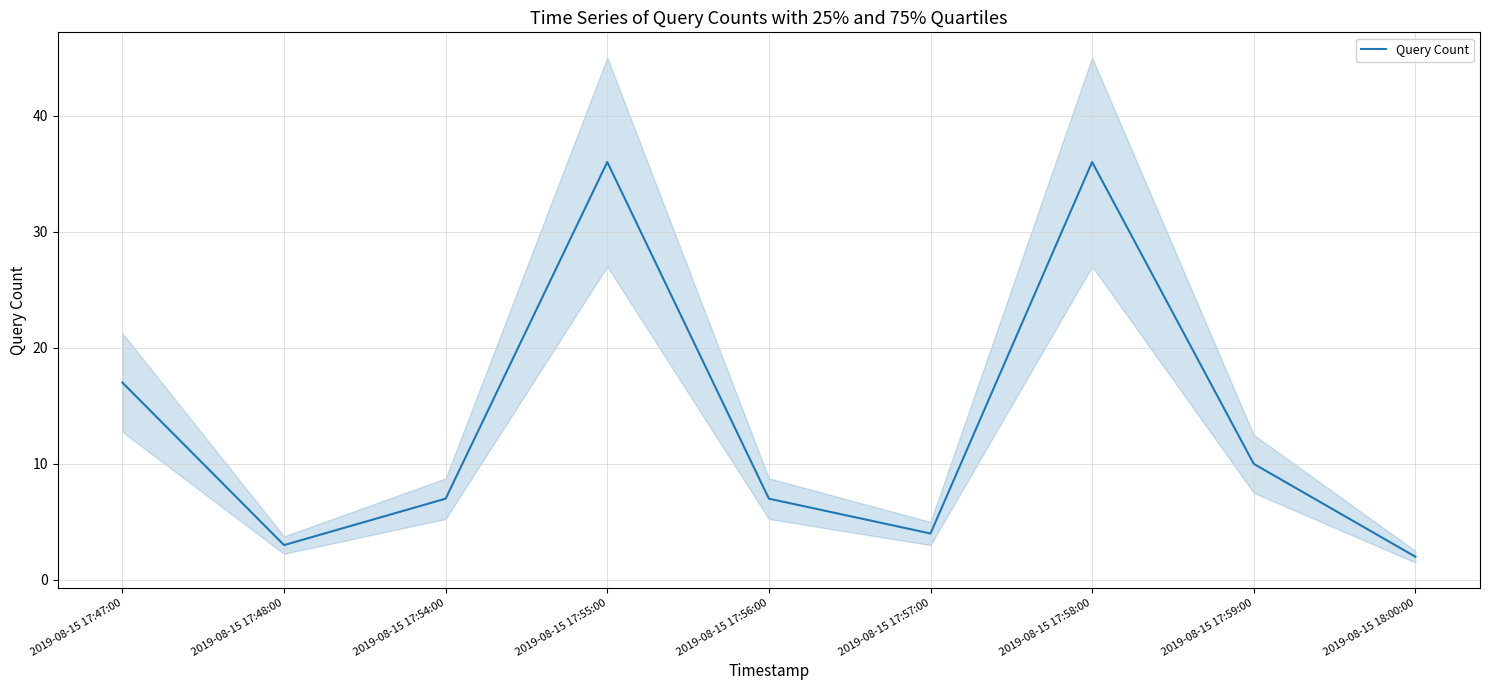

What is the label of the 9th point from the right?

2019-08-15 17:47:00